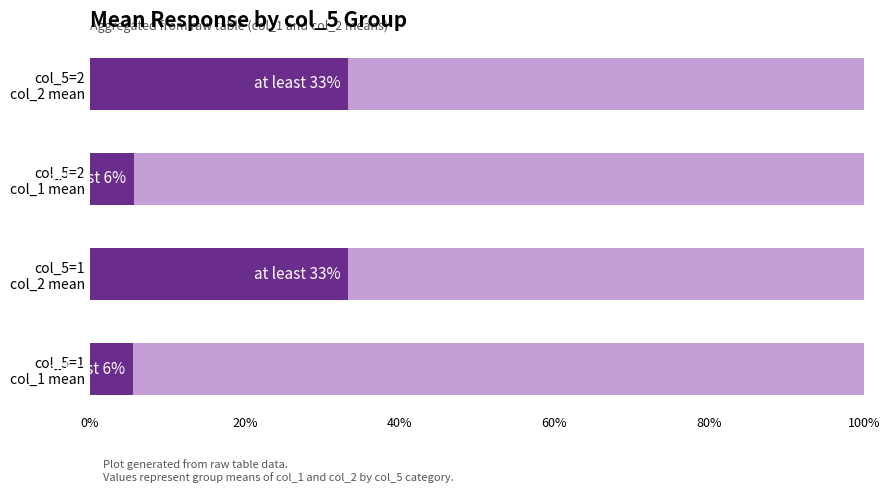

True or false: Remaining portion has a value of 94.4 at col_5=2 col_1 mean.

True